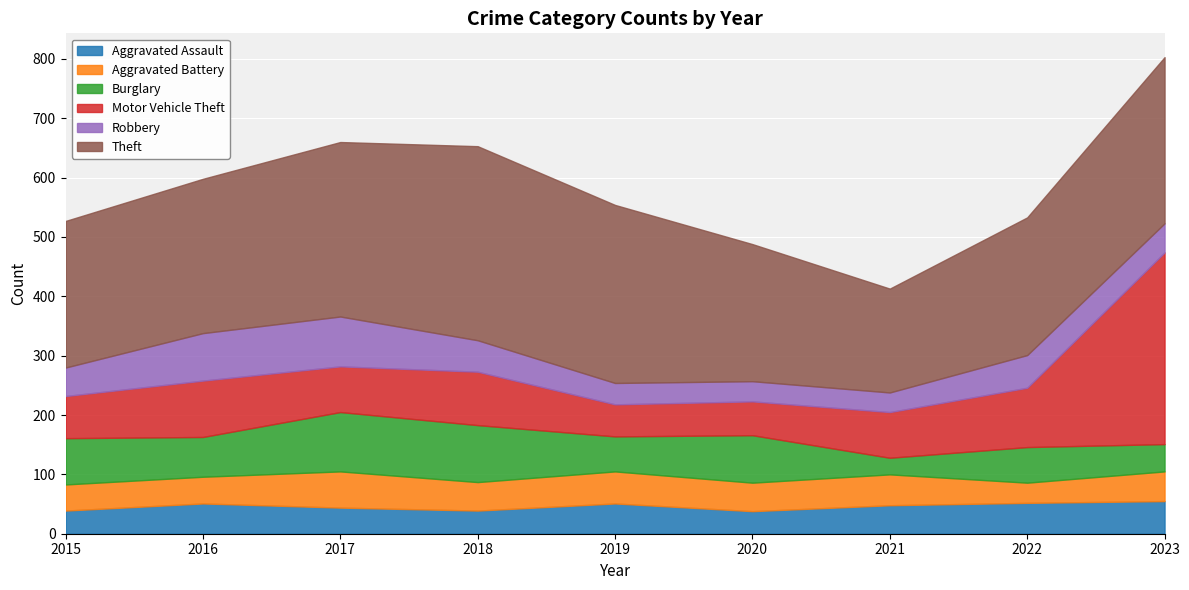

What is the lowest value of the Burglary series?

28